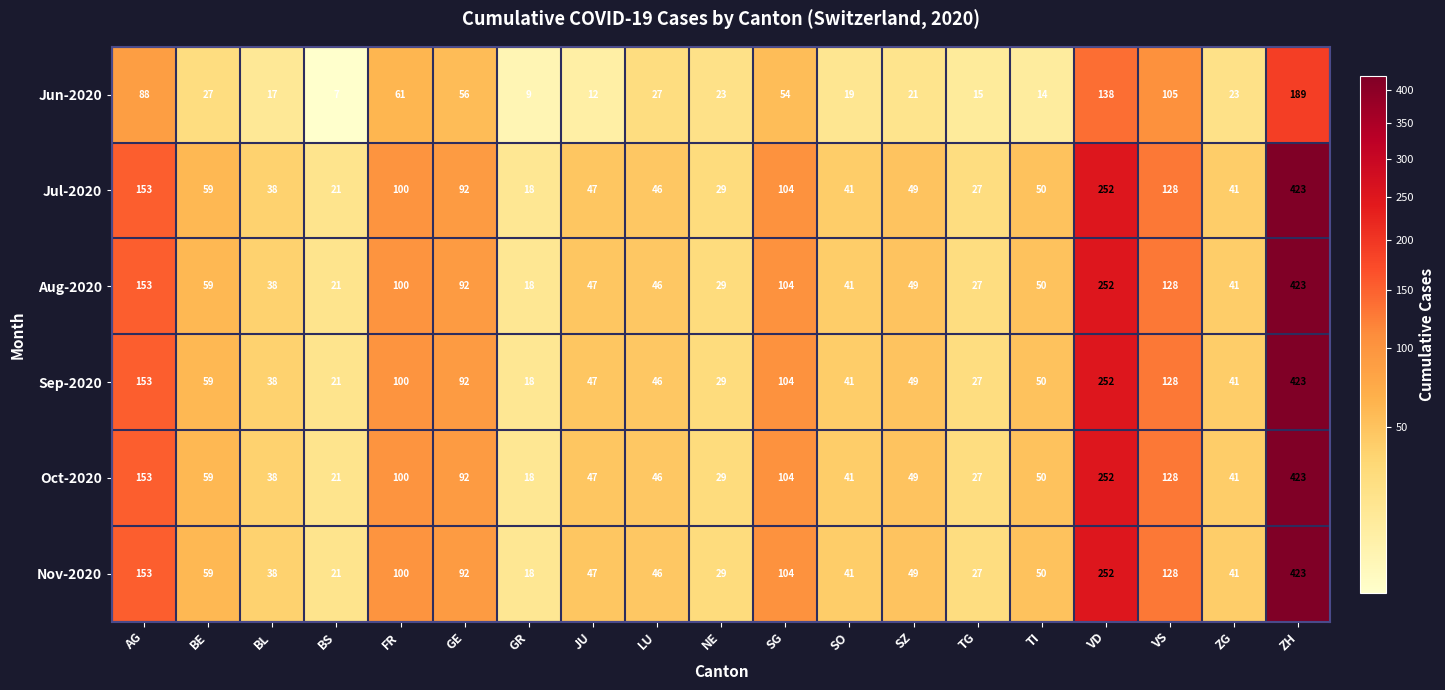

What is the sum of the Jul-2020 values at GE and NE?

121